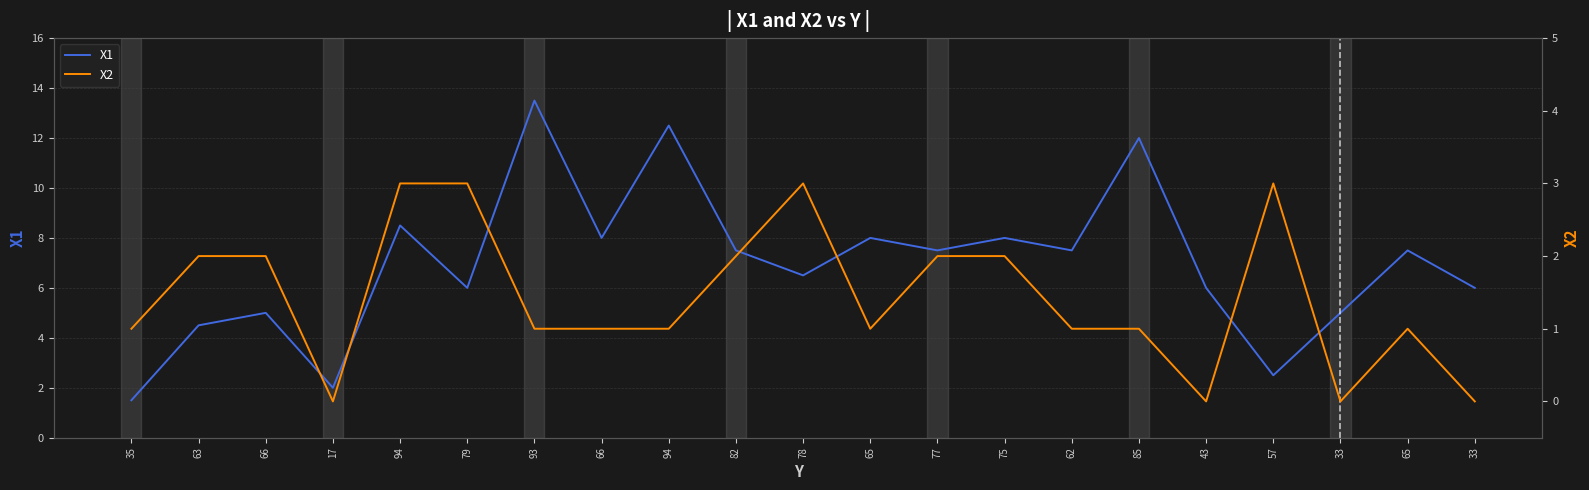

After their last crossing, which series has the higher values: X1 or X2?

X1